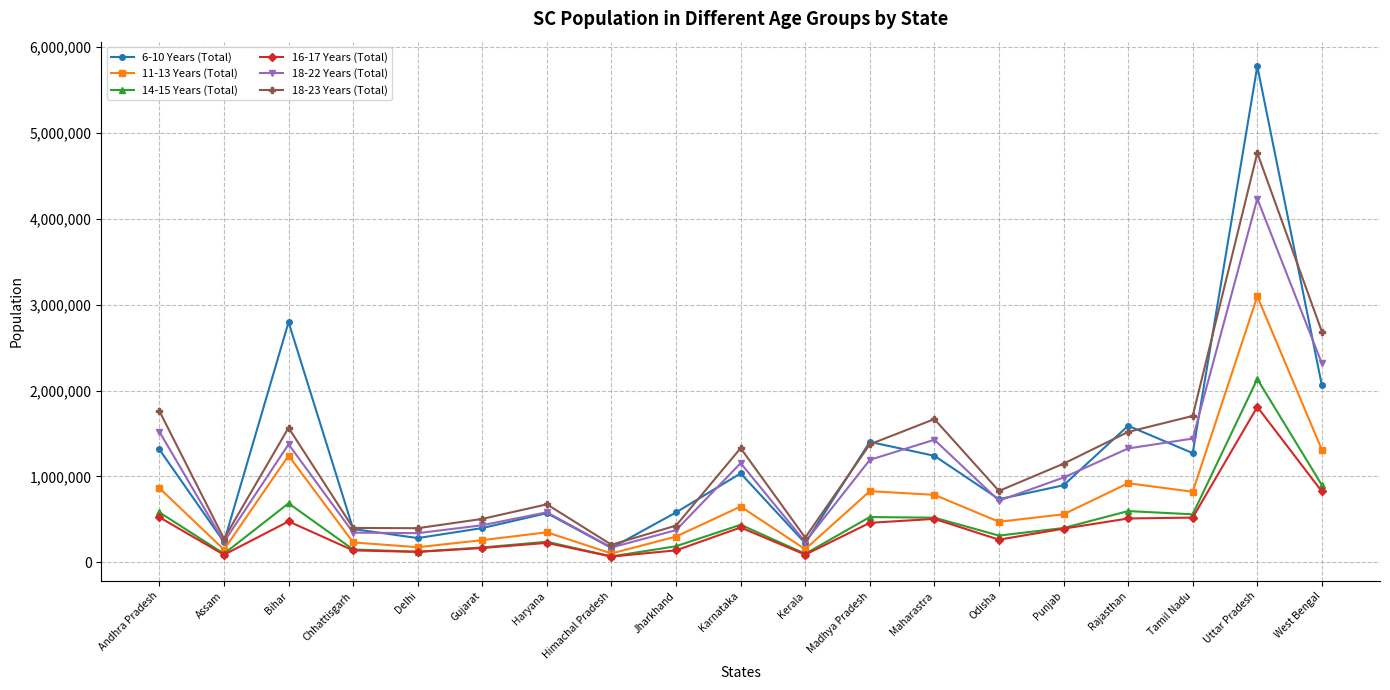

True or false: 18-22 Years (Total) and 11-13 Years (Total) intersect in this chart.

False